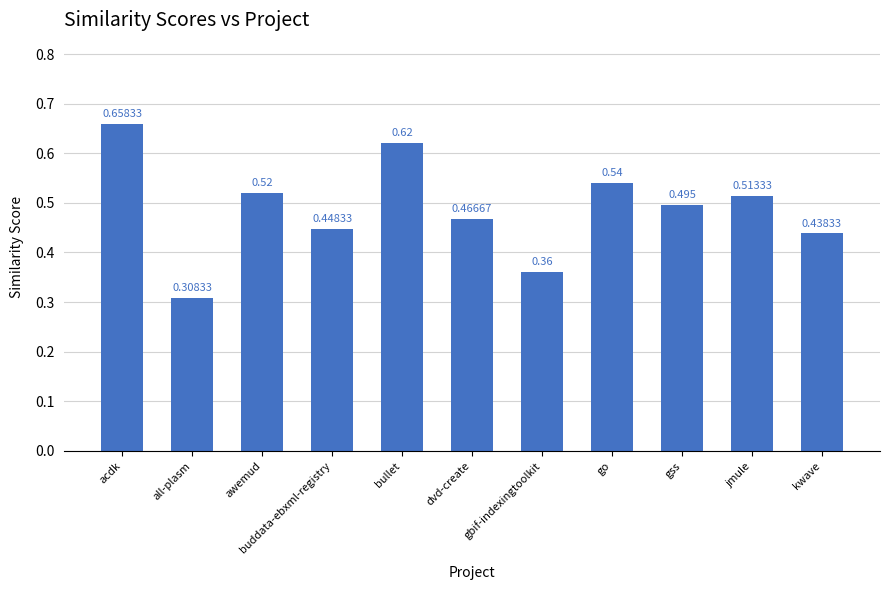

How many values are between 0 and 1?

11